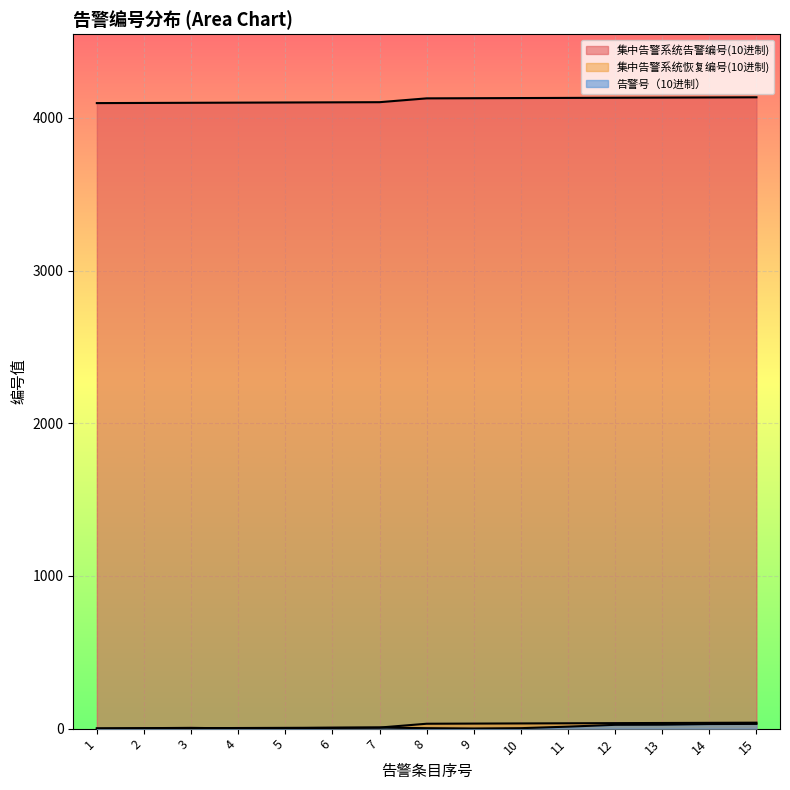

At which category is the sum across all series the highest?

15